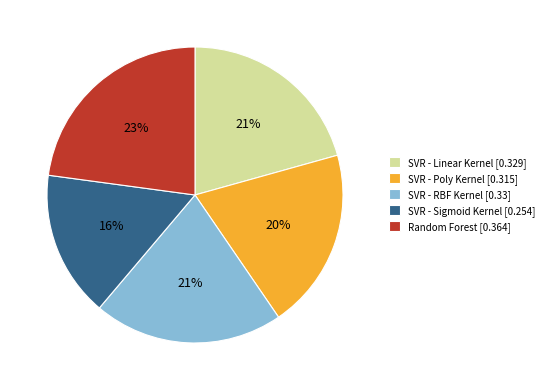

To the nearest percent, what is the difference between the SVR - RBF Kernel and SVR - Sigmoid Kernel slice percentages?

5%